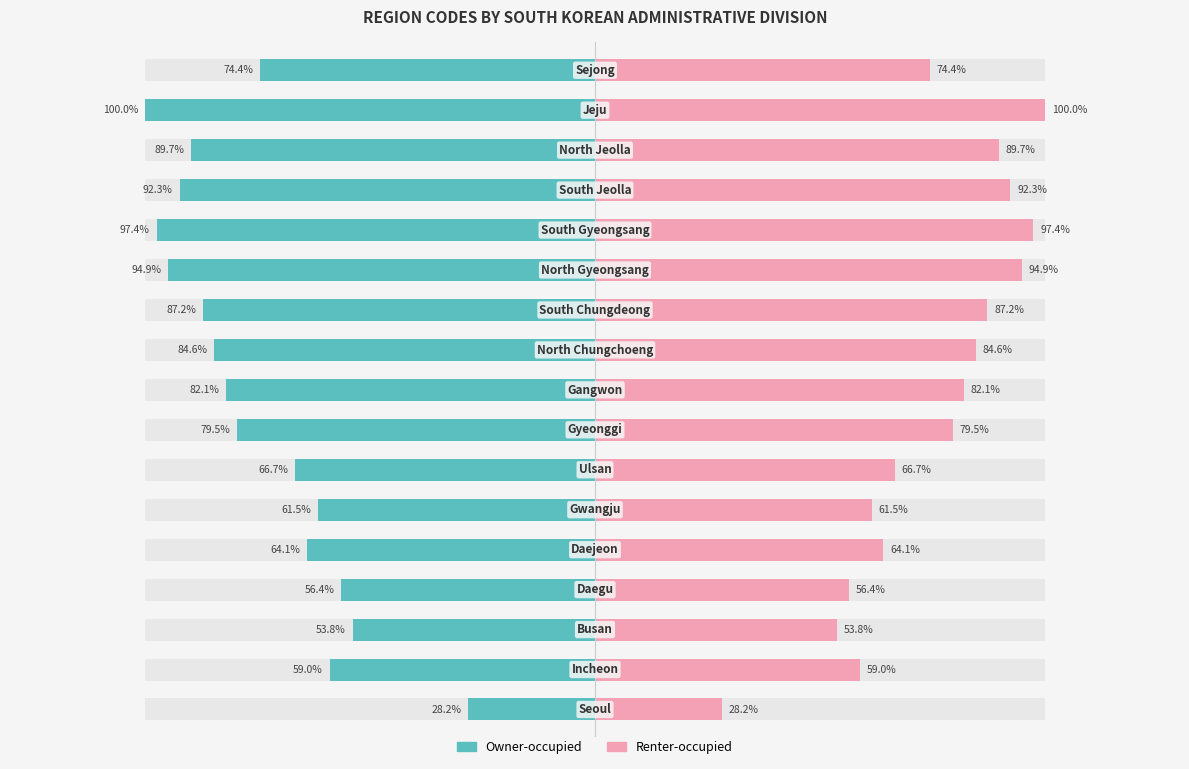

True or false: Renter-occupied has a value of 18.6 at 2.

False